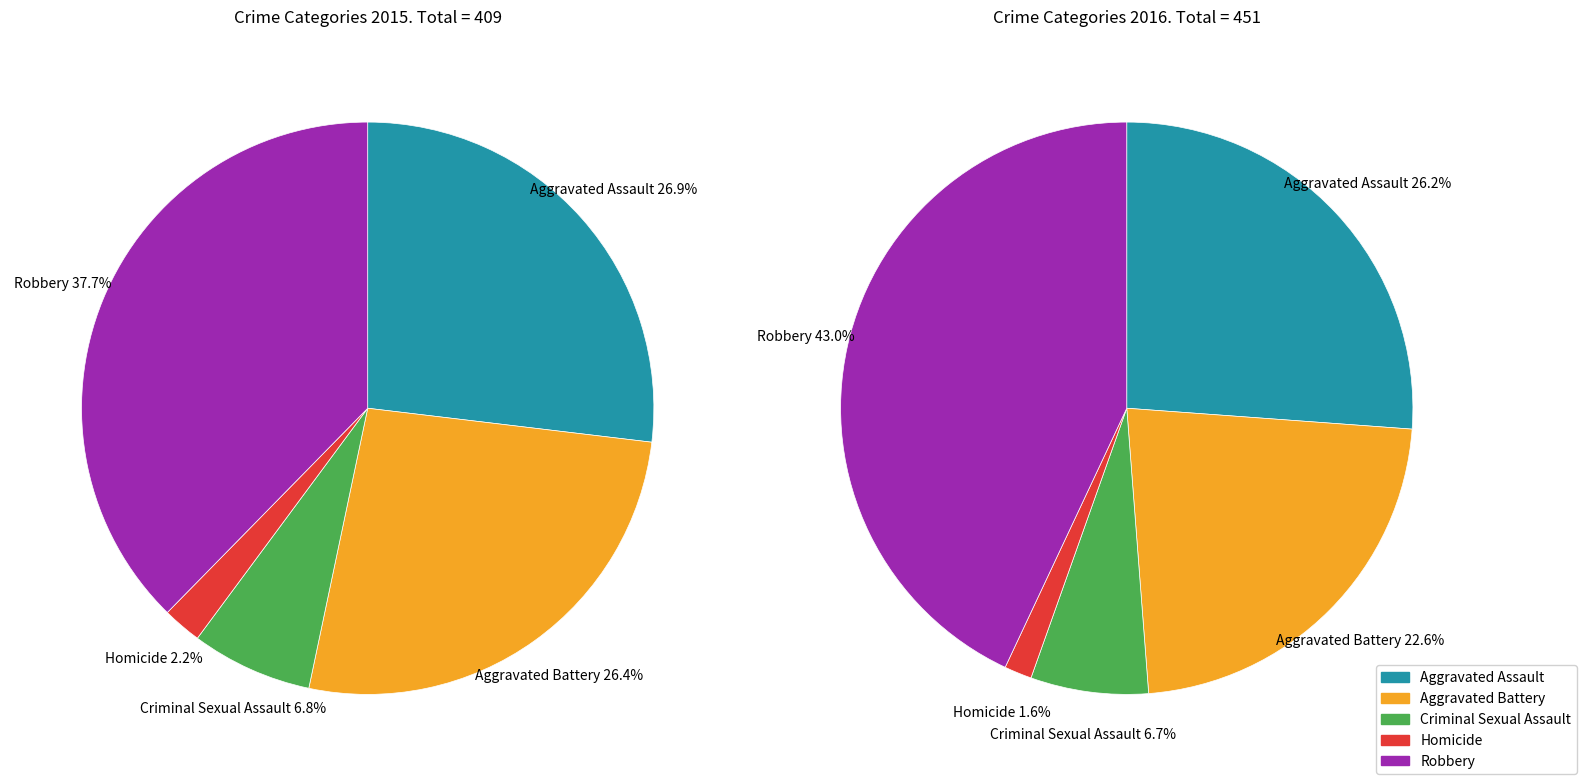

Count the number of slices in the pie.

5